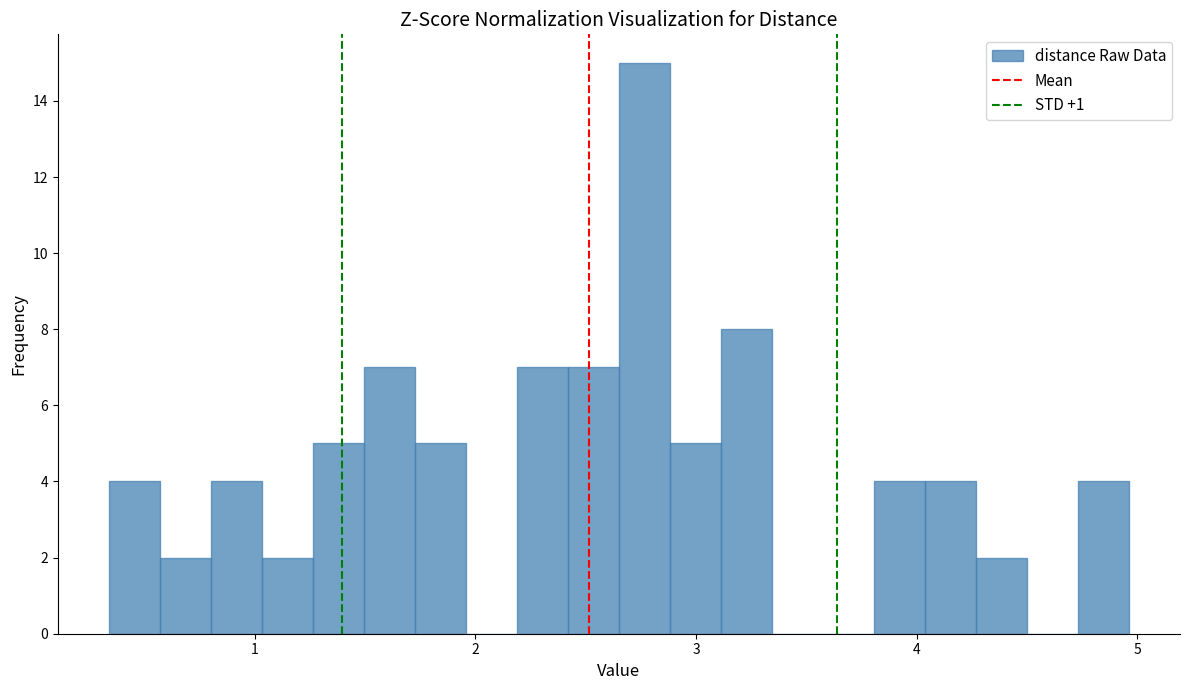

Read against the x-axis, roughly where is the centre of the tallest bar?

2.8